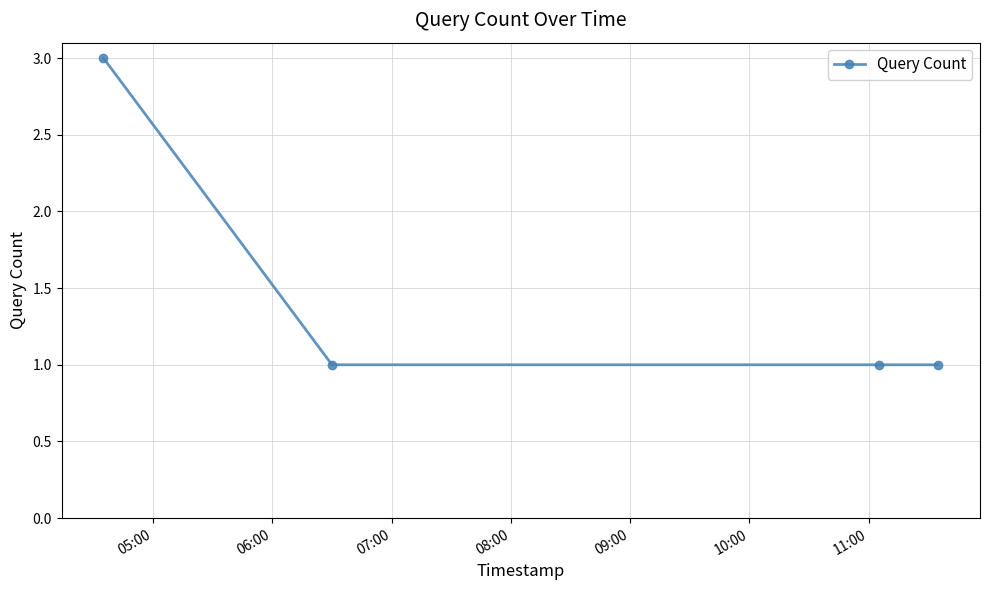

Count the number of categories in the chart.

4